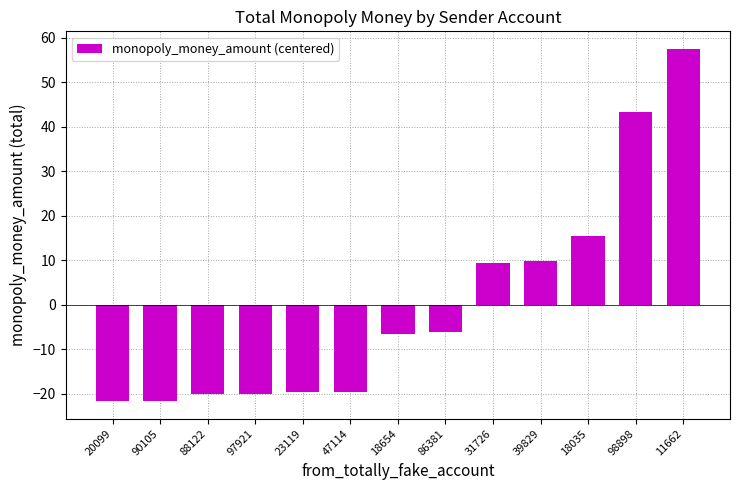

Reading left to right, what are all the values shown in this chart?

20099=-21.6	90105=-21.6	88122=-20.1	97921=-20.1	23119=-19.6	47114=-19.6	18654=-6.5	86381=-6.1	31726=9.4	39829=9.9	18035=15.4	98898=43.4	11662=57.5